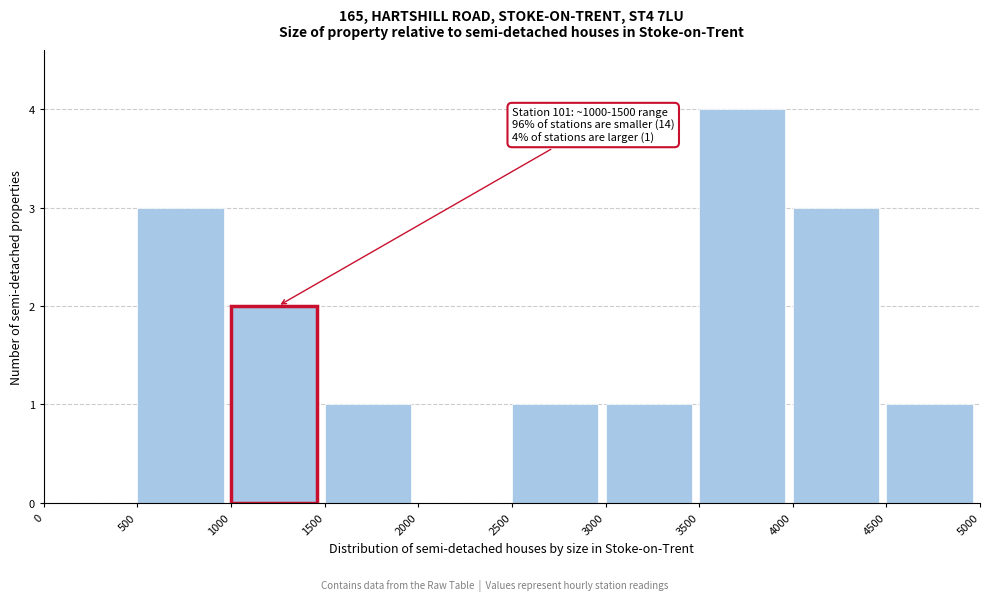

Over which range of the x-axis is the bar tallest?

3500 to 4000